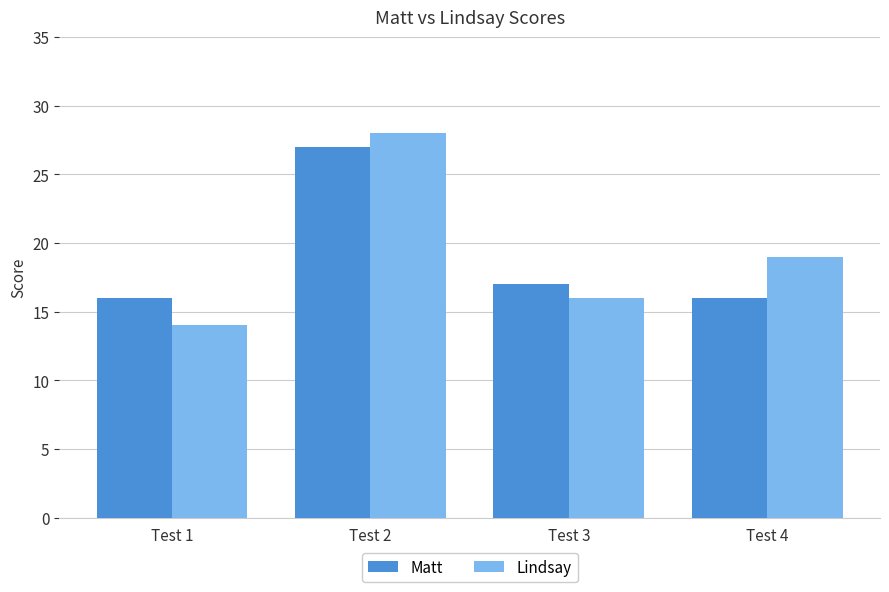

What is the spread (max minus min) of values at Test 2?

1